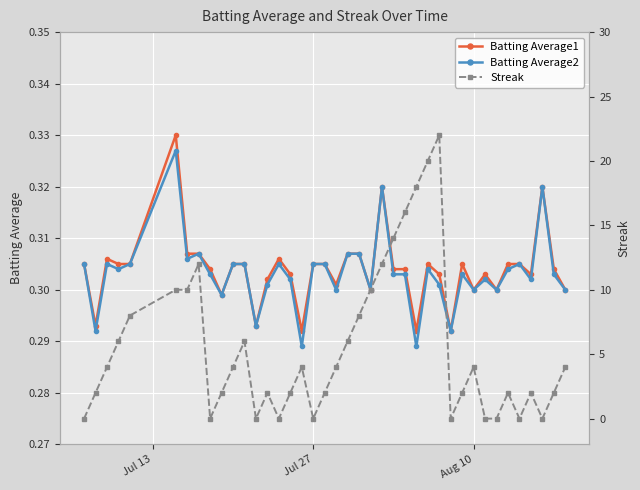

Is this an area chart (filled region under the line)?

No